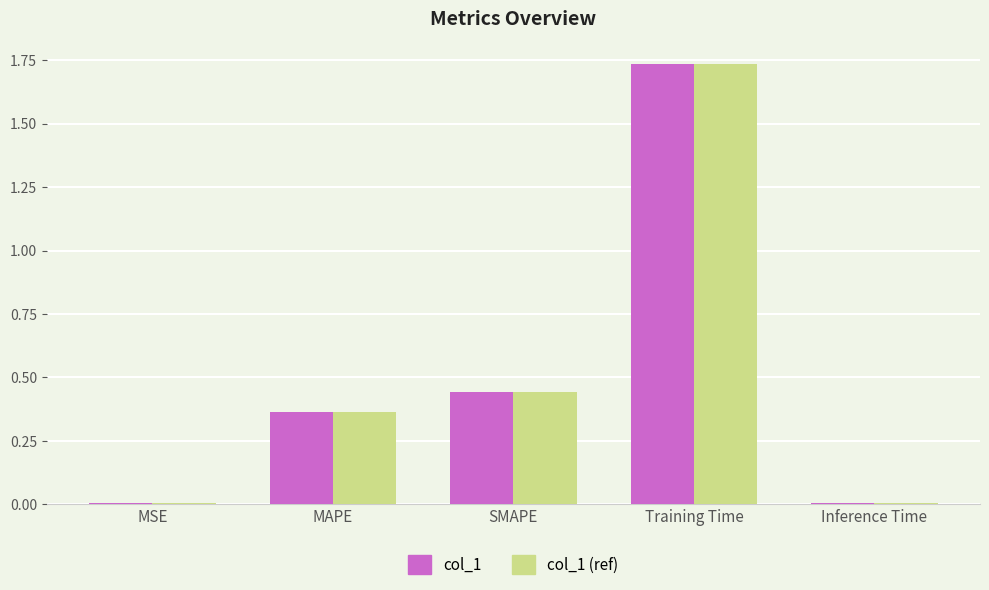

Is the value of col_1 (ref) at MSE greater than the value of col_1 at Training Time?

No